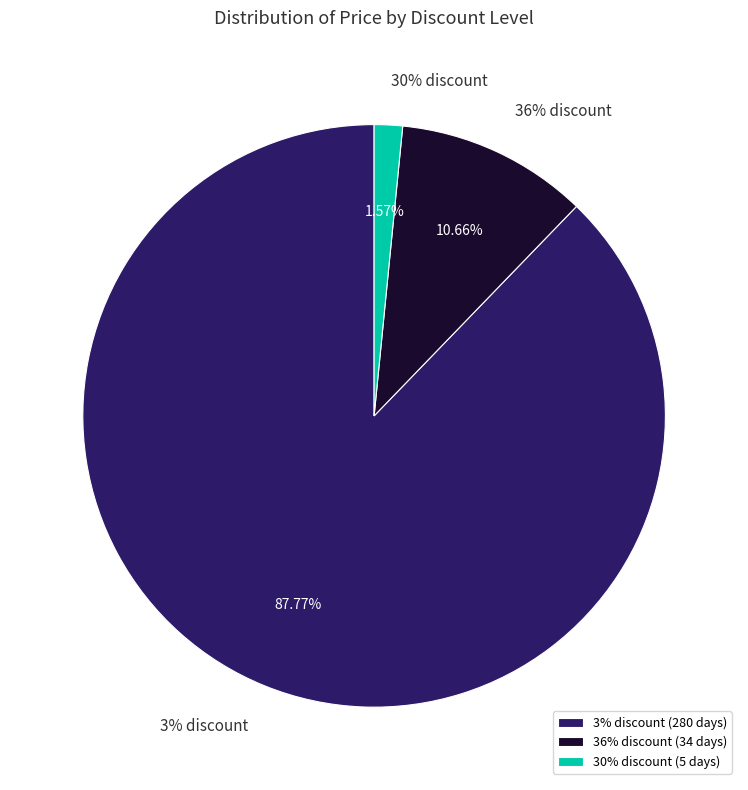

To the nearest percent, what is the average slice percentage?

33%